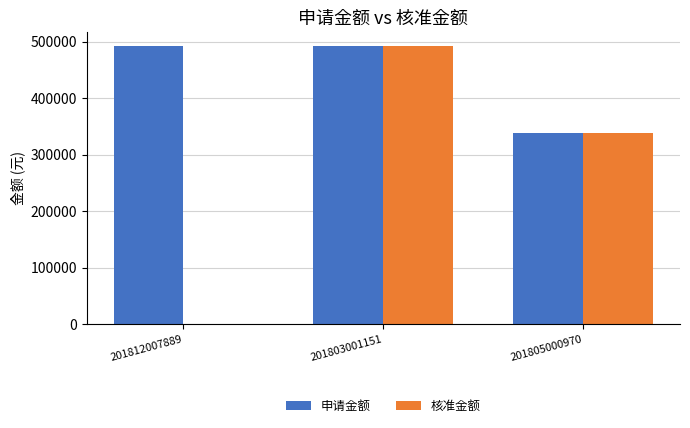

At which label is 核准金额 closest to 246000?

201805000970